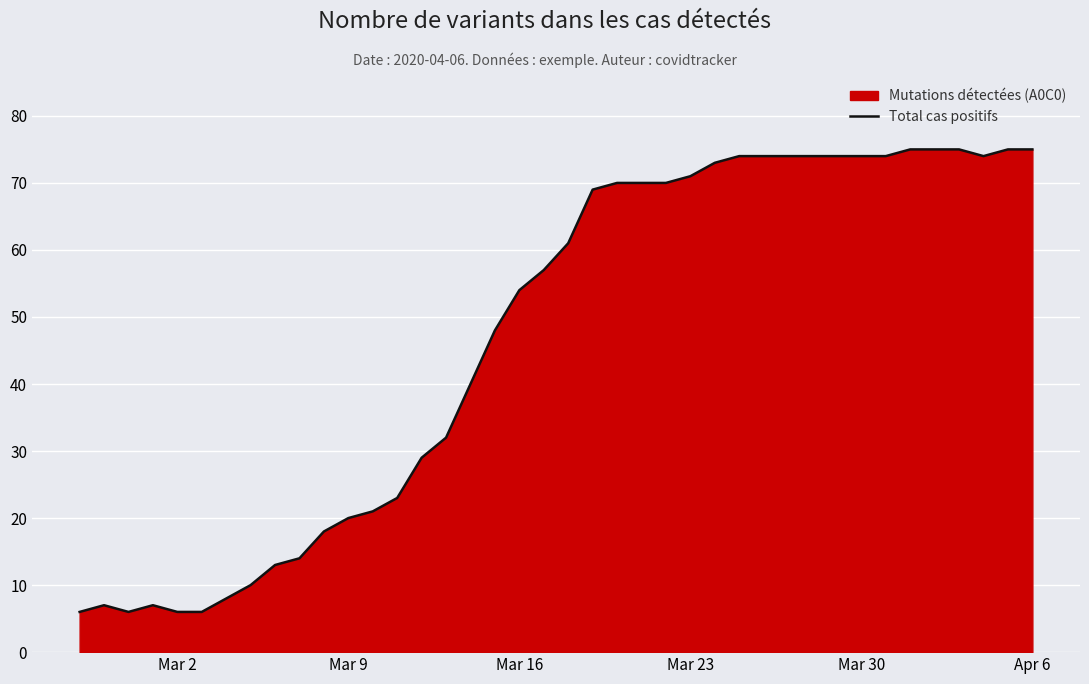

Reading left to right, extract all data points from this chart.

6	7	6	7	6	6	8	10	13	14	18	20	21	23	29	32	40	48	54	57	61	69	70	70	70	71	73	74	74	74	74	74	74	74	75	75	75	74	75	75